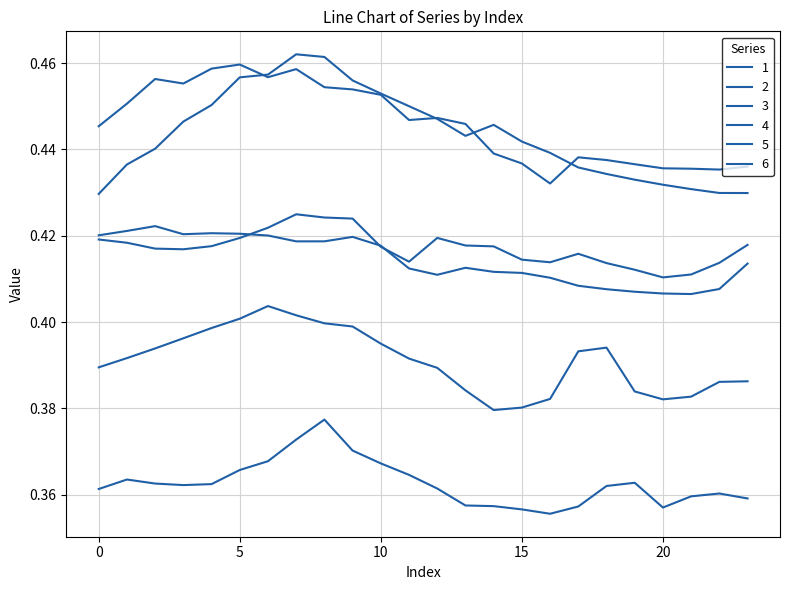

How many categories are shown in the chart?

24